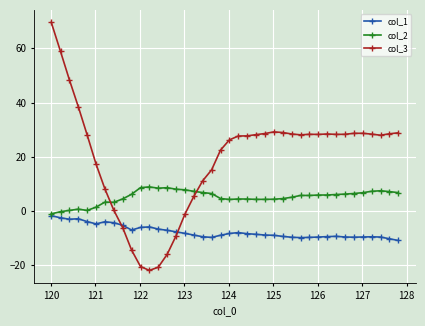

Which series has the largest total across all categories?

col_3